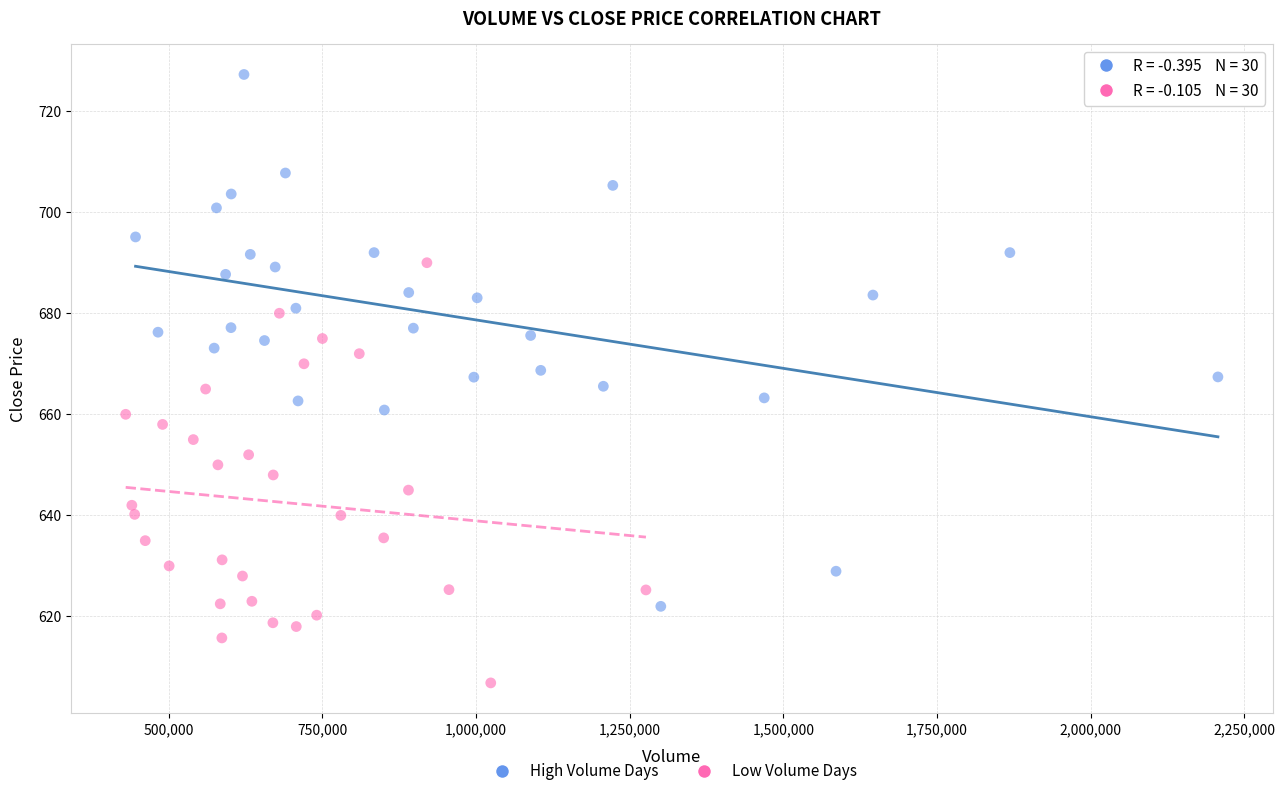

Which series contains the highest Y value?

High Volume Days